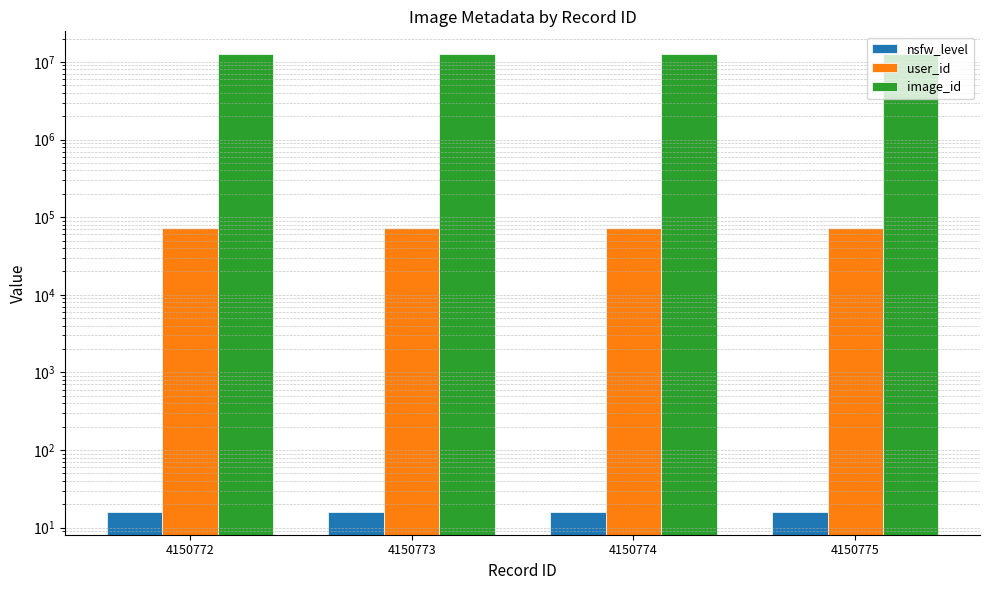

At which label does image_id first exceed 12575474?

4150772